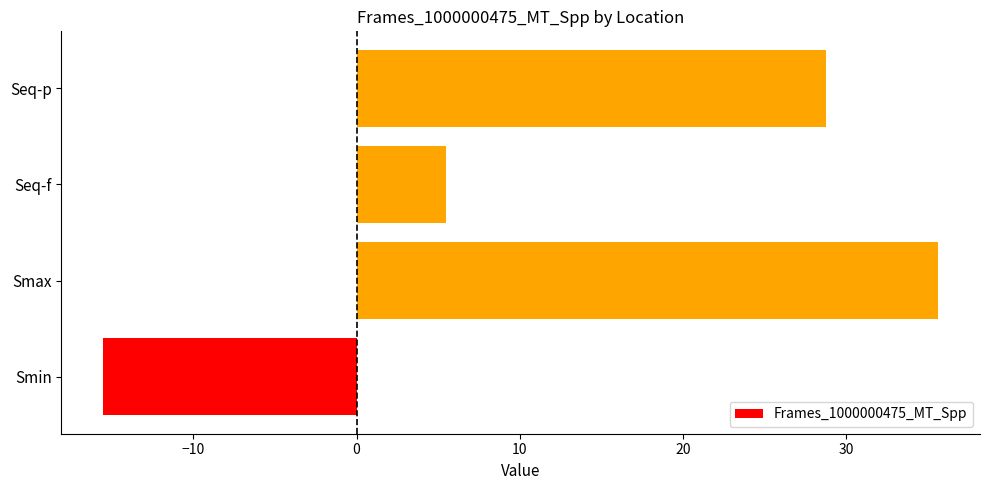

At which category does the chart reach its peak across all series?

Smax